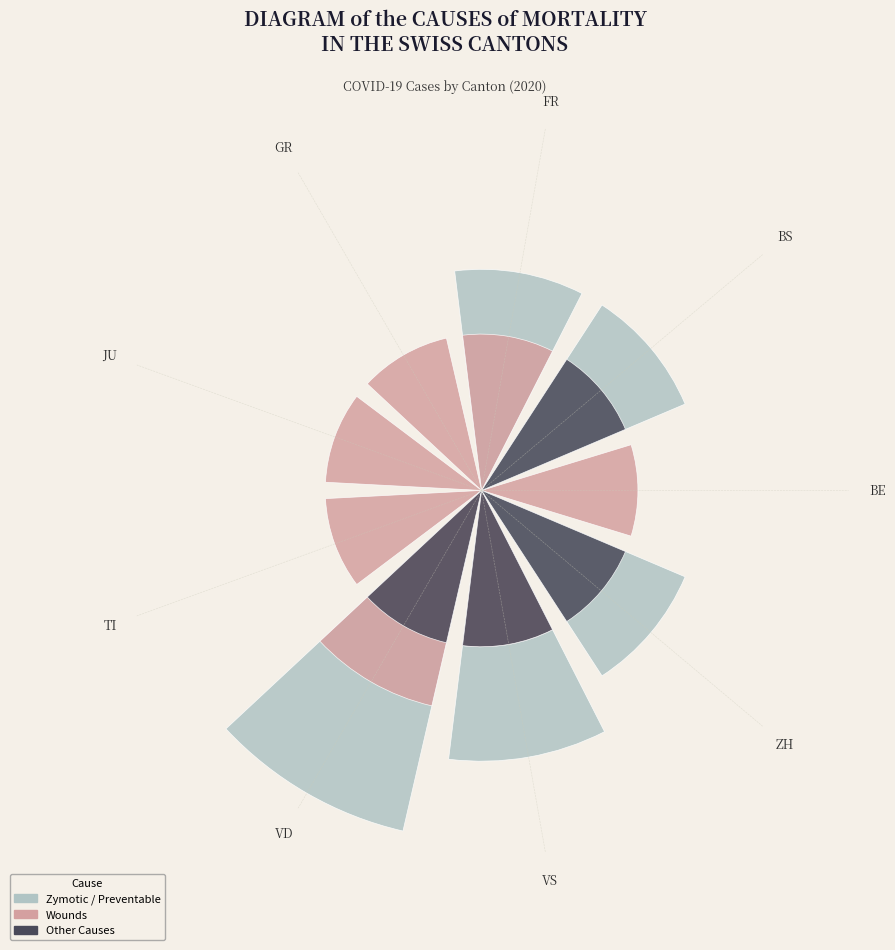

What is the largest slice in the pie chart?

VD